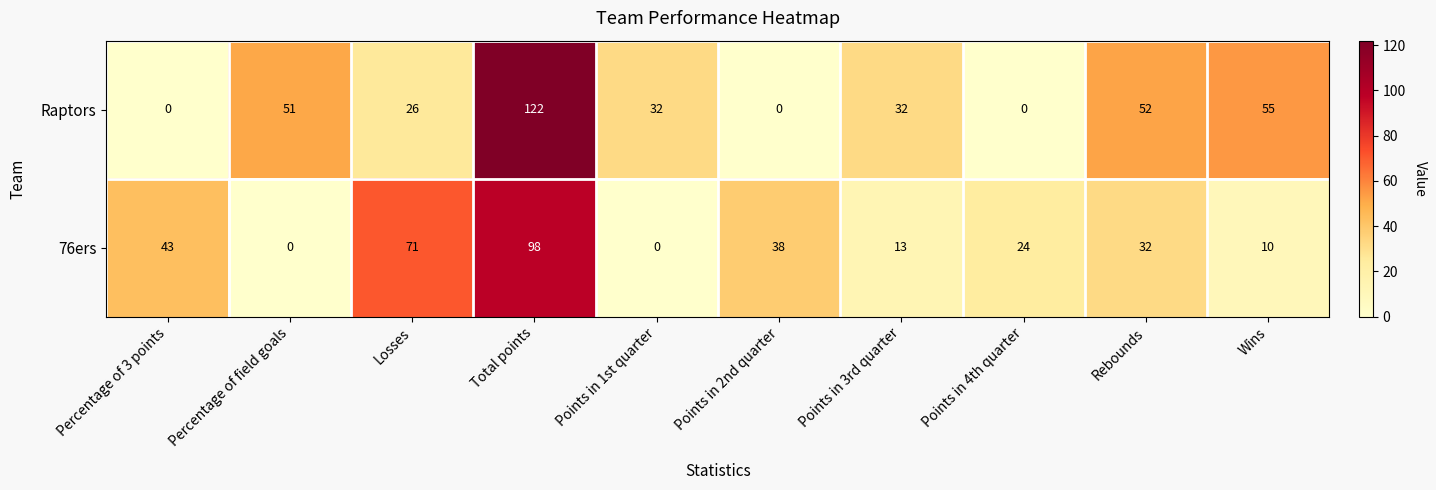

List the series in order of their peak value, lowest first.

76ers, Raptors